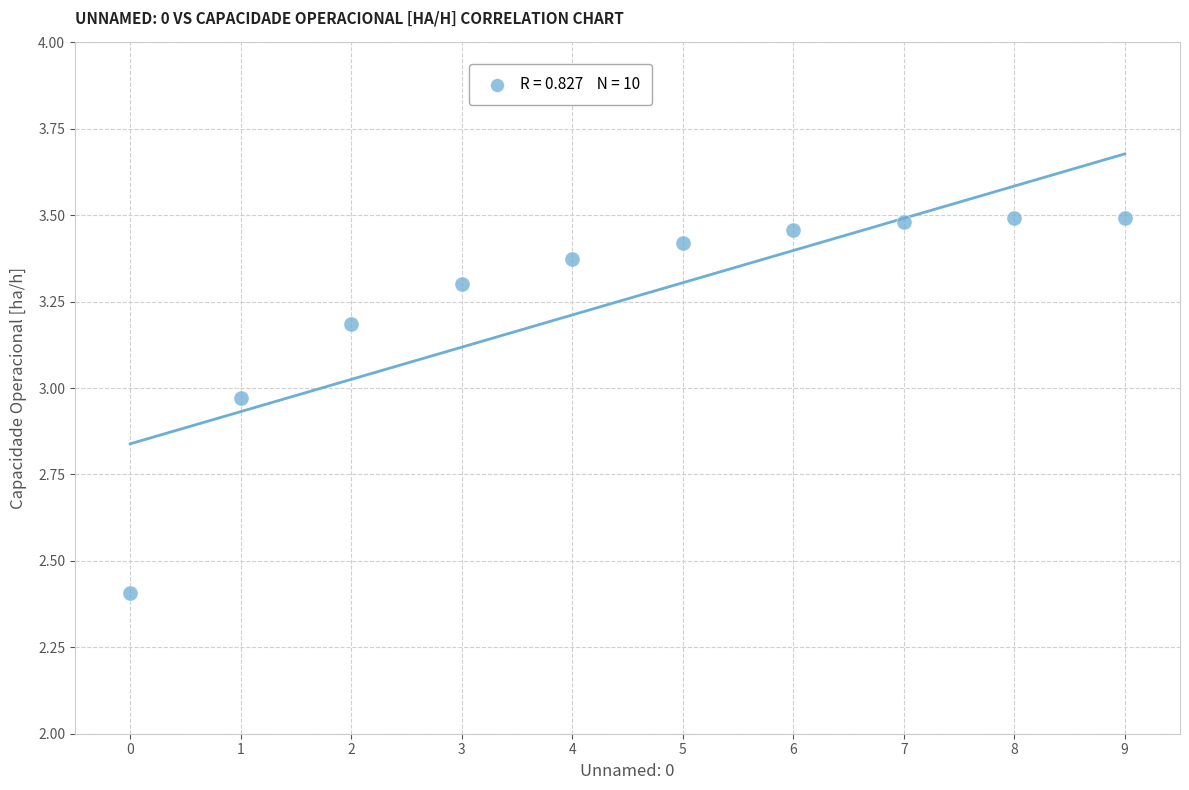

What Y value in the scatter plot is closest to 2?

2.4